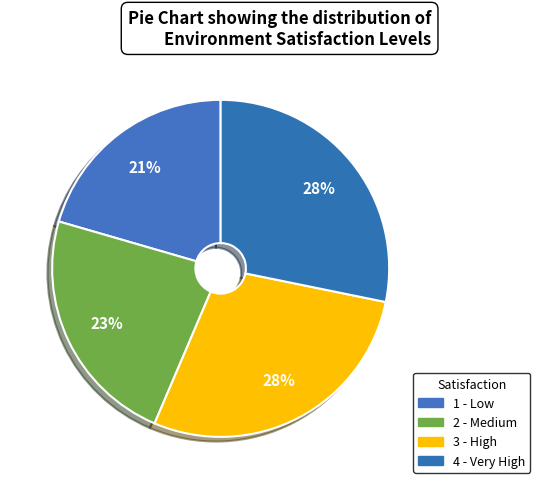

How many slices are in this pie chart?

4